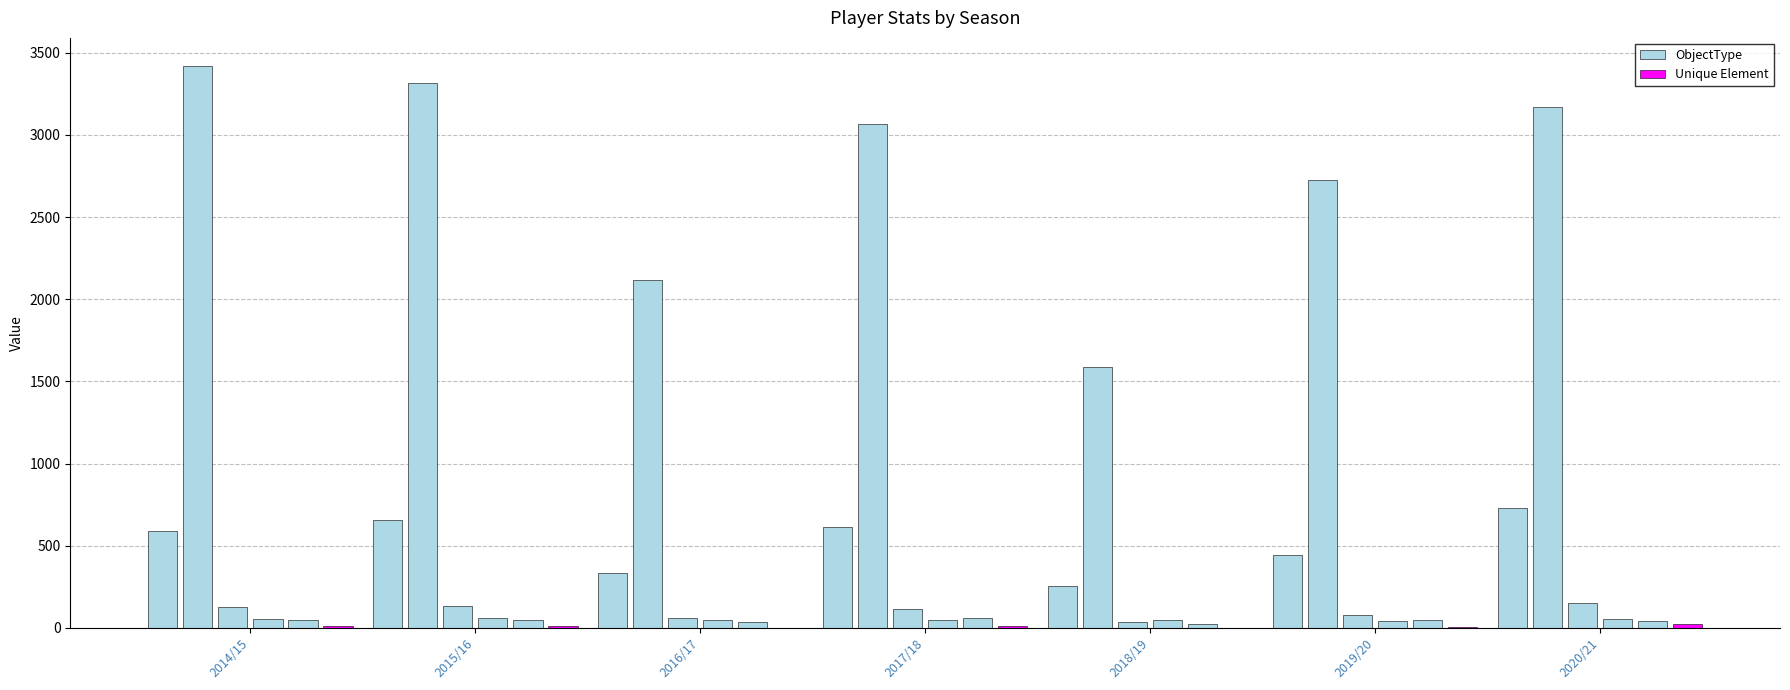

Are the bars grouped side by side (vs. stacked)?

Yes